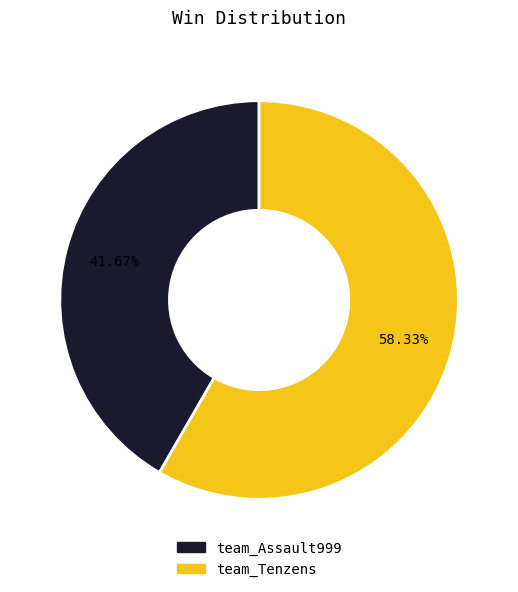

Is it true that team_Tenzens is 72% of the pie?

False